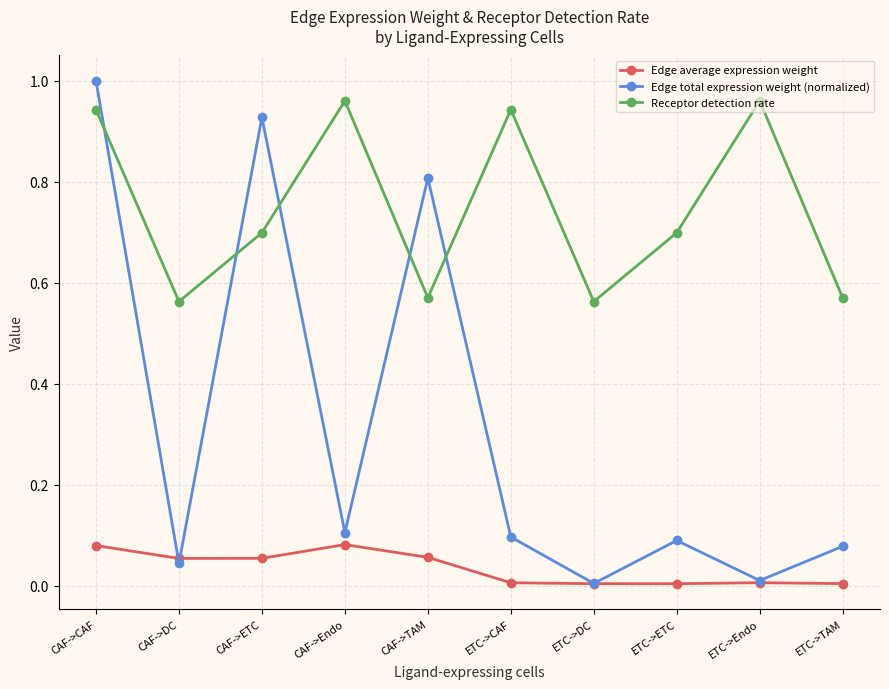

What is the value of the Receptor detection rate point at the 8th from the left?

0.7